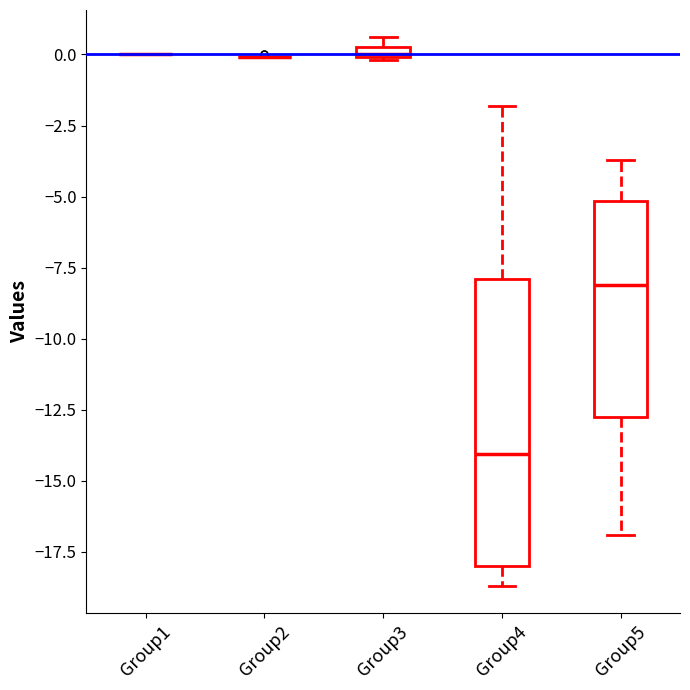

Comparing the boxes themselves (not the whiskers), which one is the tallest?

Group4